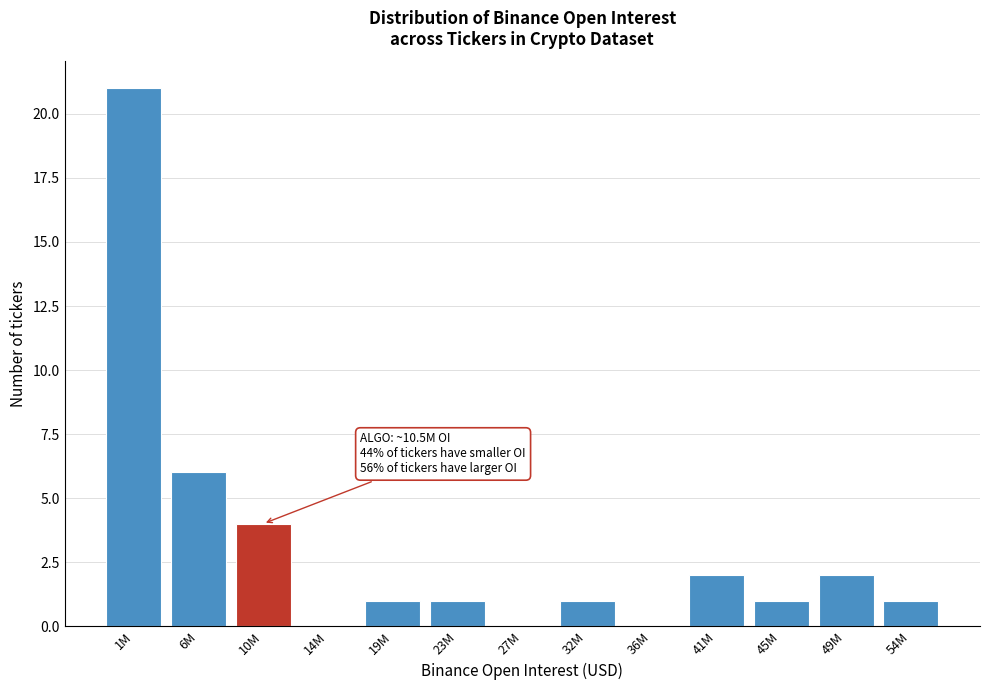

Reading right to left, transcribe all the data shown in this chart.

54M=1	49M=2	45M=1	41M=2	36M=0	32M=1	27M=0	23M=1	19M=1	14M=0	10M=4	6M=6	1M=21